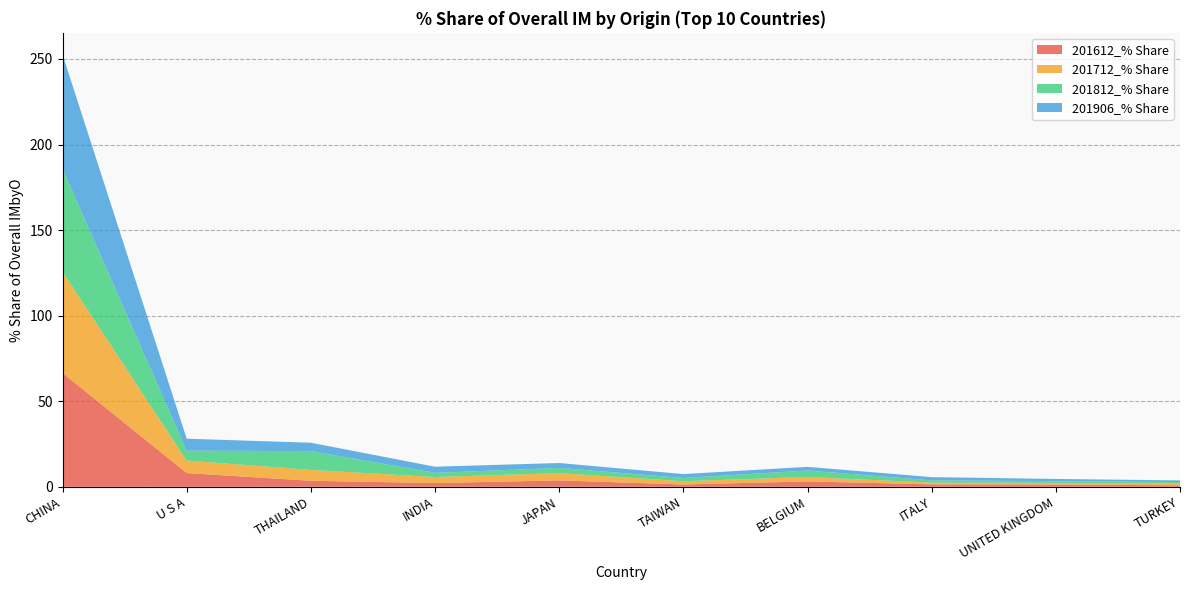

Reading left to right, extract all data points from this chart.

201612_% Share: 66.5	8.0	3.5	2.2	3.7	1.3	3.2	1.4	1.3	0.9
201712_% Share: 59.1	7.2	6.3	3.5	4.2	1.9	2.6	1.0	0.9	1.1
201812_% Share: 60.1	5.8	11.0	2.4	3.0	1.9	3.8	1.3	1.0	0.8
201906_% Share: 66.9	7.0	4.9	3.6	2.9	2.3	2.2	1.9	1.3	1.0